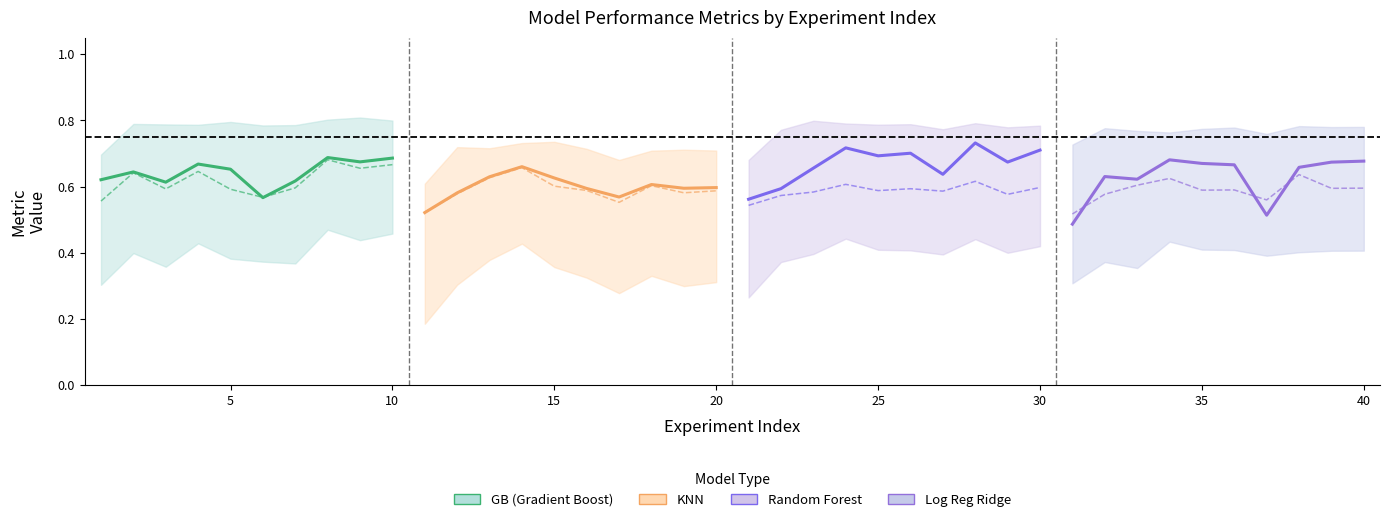

True or false: F1 and ROC cross at least once.

False